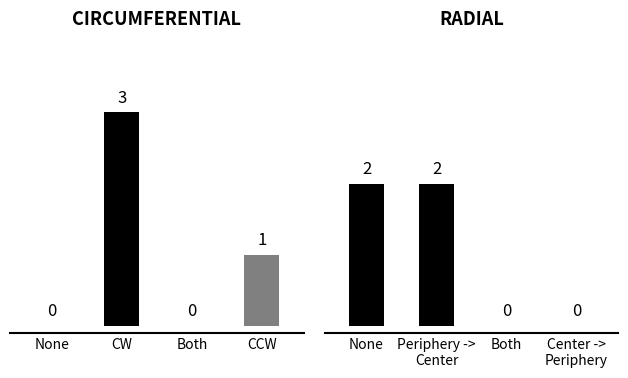

List the series in order of their peak value, lowest first.

RADIAL, CIRCUMFERENTIAL